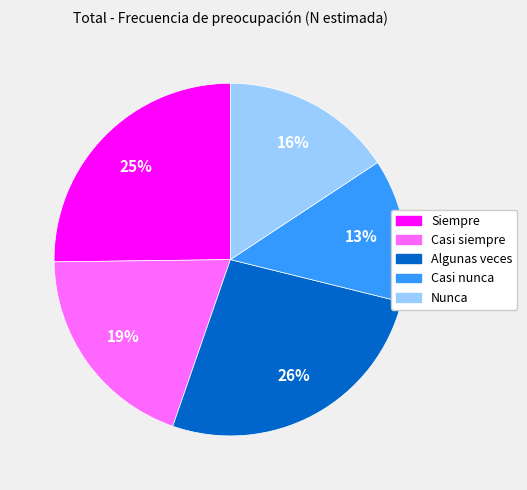

Is there any slice that represents more than half of the pie?

No